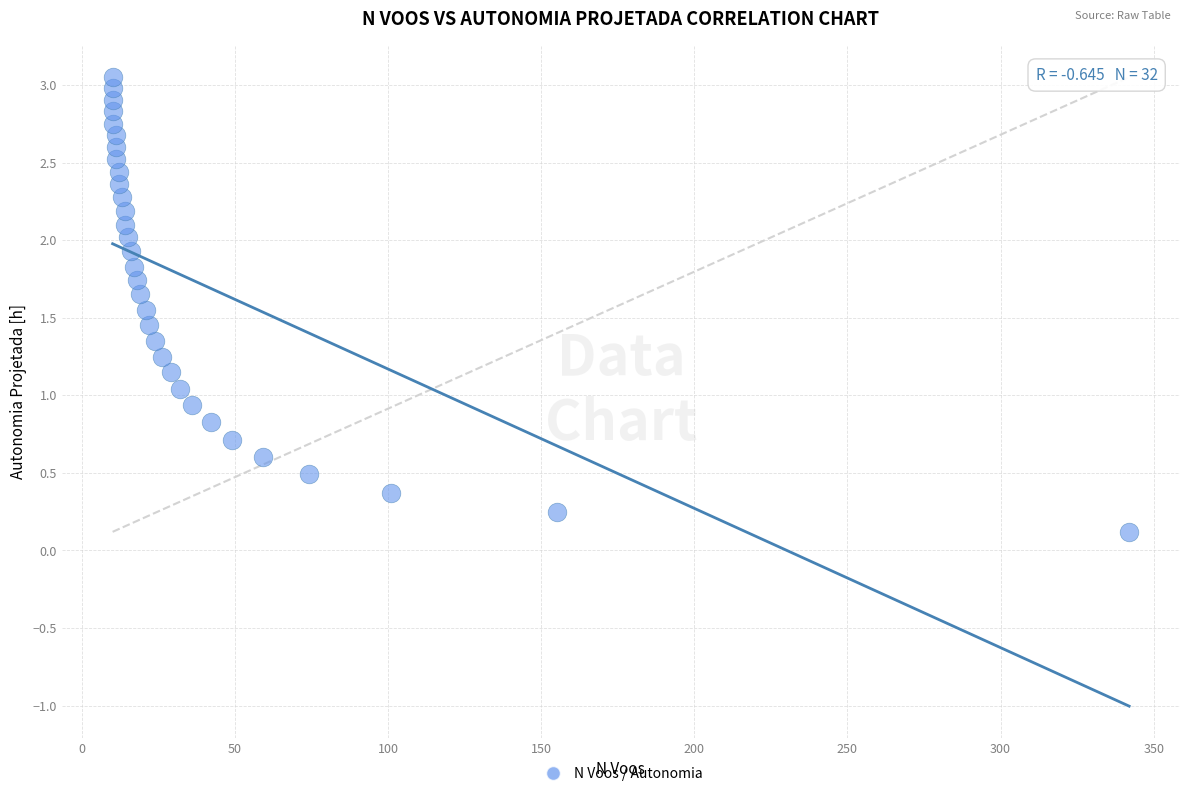

What is the range of X values (max minus min)?

332.0